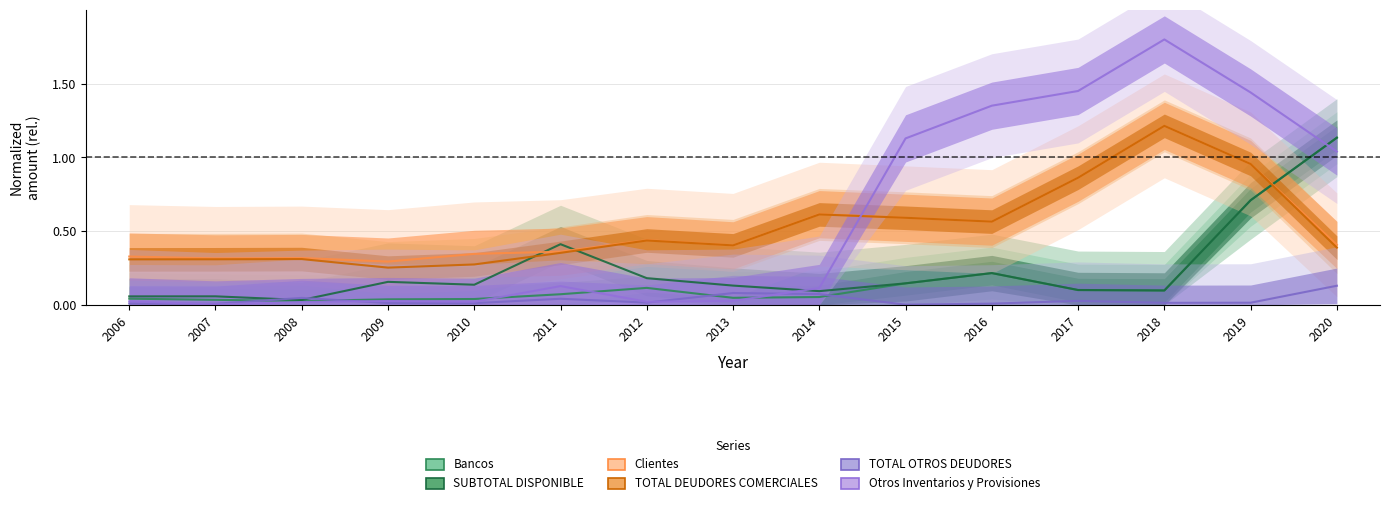

Reading left to right, list all the values displayed in this chart.

Bancos: 2006=0.0	2007=0.0	2008=0.0	2009=0.0	2010=0.0	2011=0.1	2012=0.1	2013=0.0	2014=0.1	2015=0.1	2016=0.2	2017=0.1	2018=0.1	2019=0.7	2020=1.1
SUBTOTAL DISPONIBLE: 2006=0.1	2007=0.1	2008=0.0	2009=0.2	2010=0.1	2011=0.4	2012=0.2	2013=0.1	2014=0.1	2015=0.1	2016=0.2	2017=0.1	2018=0.1	2019=0.7	2020=1.1
Clientes: 2006=0.3	2007=0.3	2008=0.3	2009=0.3	2010=0.3	2011=0.4	2012=0.4	2013=0.4	2014=0.6	2015=0.6	2016=0.6	2017=0.9	2018=1.2	2019=1.0	2020=0.4
TOTAL DEUDORES COMERCIALES: 2006=0.3	2007=0.3	2008=0.3	2009=0.3	2010=0.3	2011=0.4	2012=0.4	2013=0.4	2014=0.6	2015=0.6	2016=0.6	2017=0.9	2018=1.2	2019=1.0	2020=0.4
TOTAL OTROS DEUDORES: 2006=0.0	2007=0.0	2008=0.0	2009=0.0	2010=0.0	2011=0.0	2012=0.0	2013=0.1	2014=0.1	2015=0.0	2016=0.0	2017=0.0	2018=0.0	2019=0.0	2020=0.1
Otros Inventarios y Provisiones: 2006=0.0	2007=0.0	2008=0.0	2009=0.0	2010=0.0	2011=0.1	2012=0.0	2013=0.0	2014=0.1	2015=1.1	2016=1.4	2017=1.5	2018=1.8	2019=1.4	2020=1.0